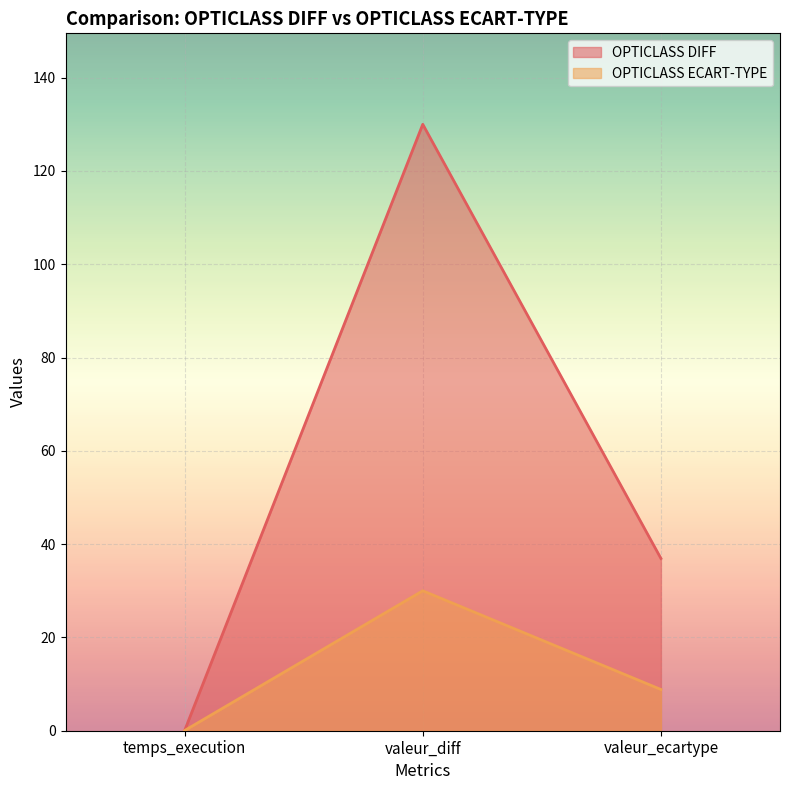

The value of OPTICLASS ECART-TYPE at valeur_diff is 30.0. True or false?

True